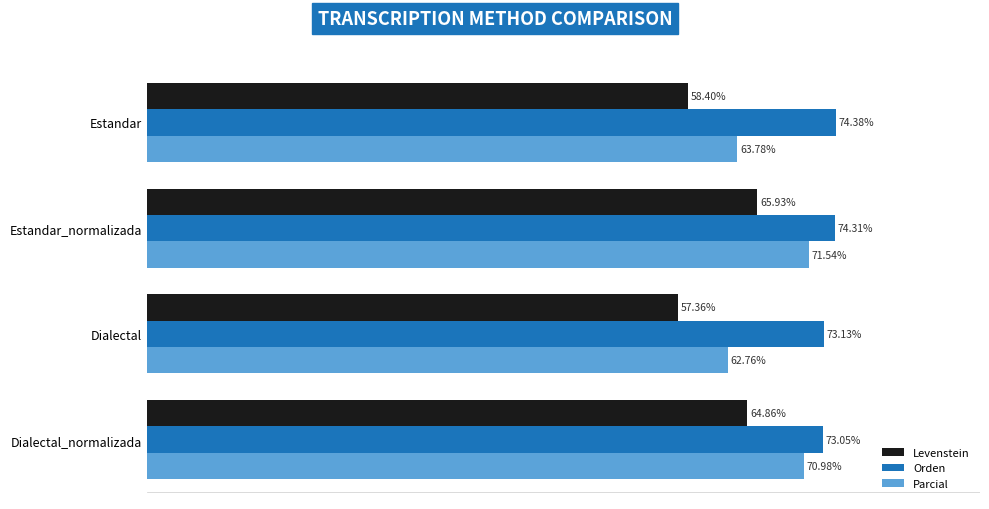

Where is Orden nearest to the value 73?

Dialectal_normalizada